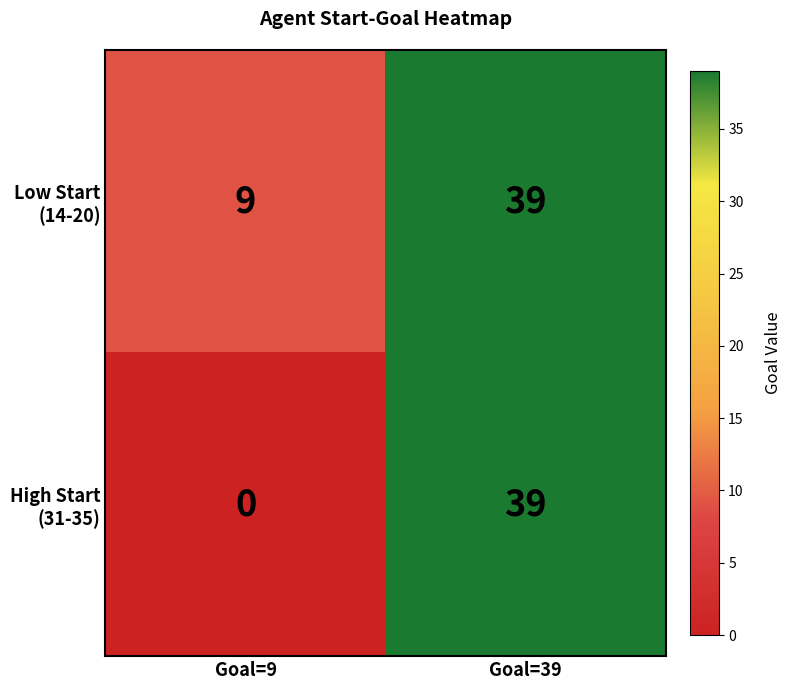

Which category has the lowest value across all series?

Goal=9